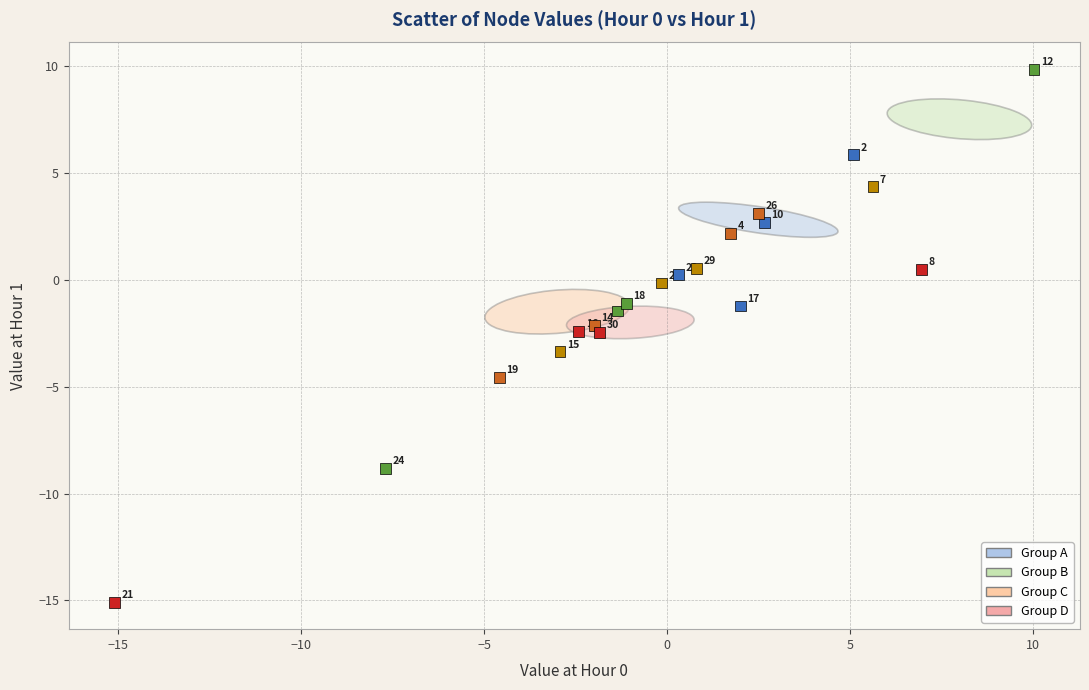

What Y value in the scatter plot is closest to -2?

-2.1